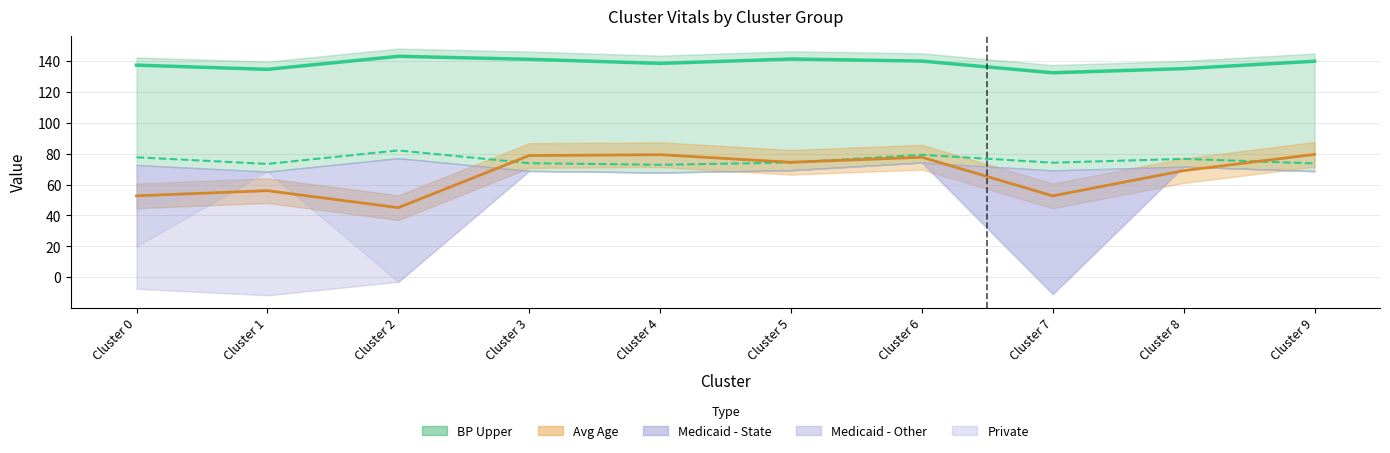

True or false: BP Upper has a value of 138.4 at Cluster 4.

True